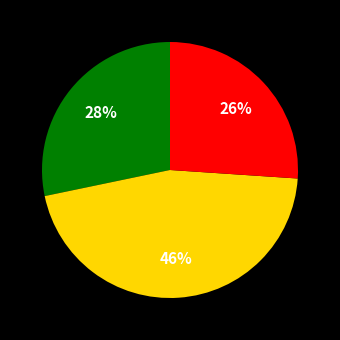

Is there a majority slice in this chart?

No